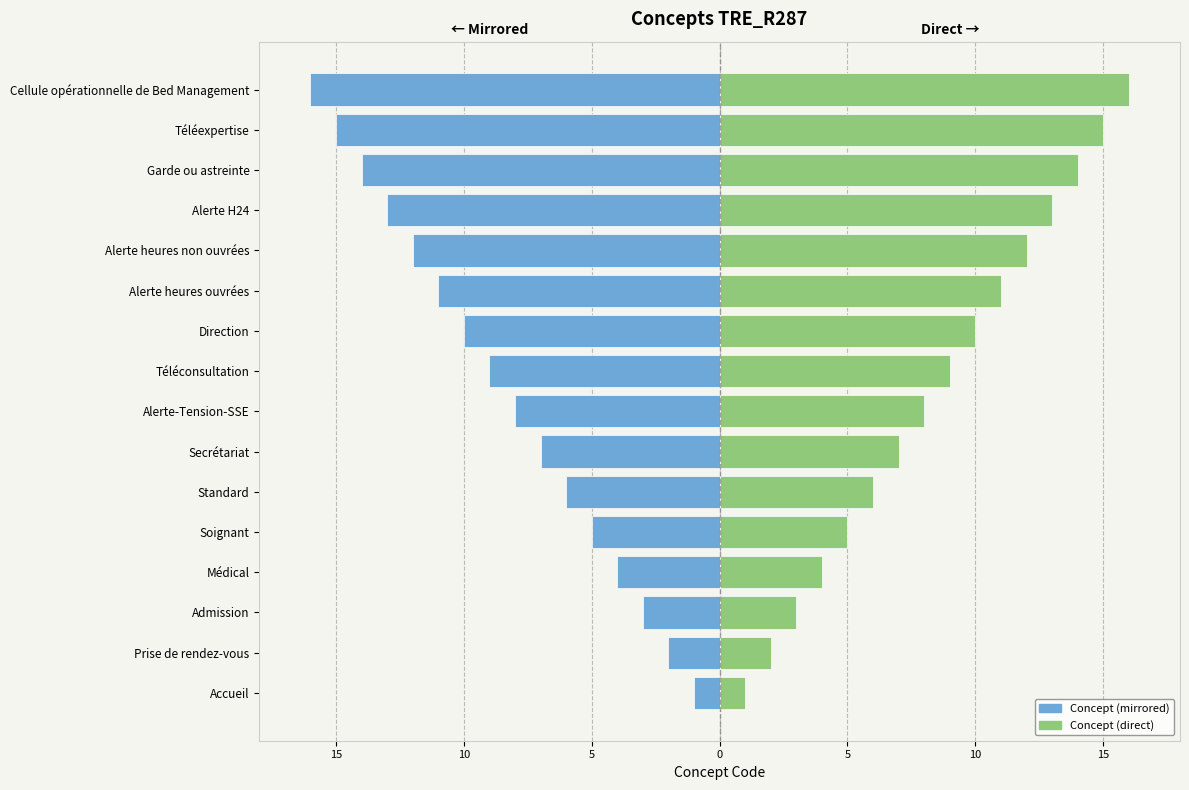

How many bars are there in total?

32